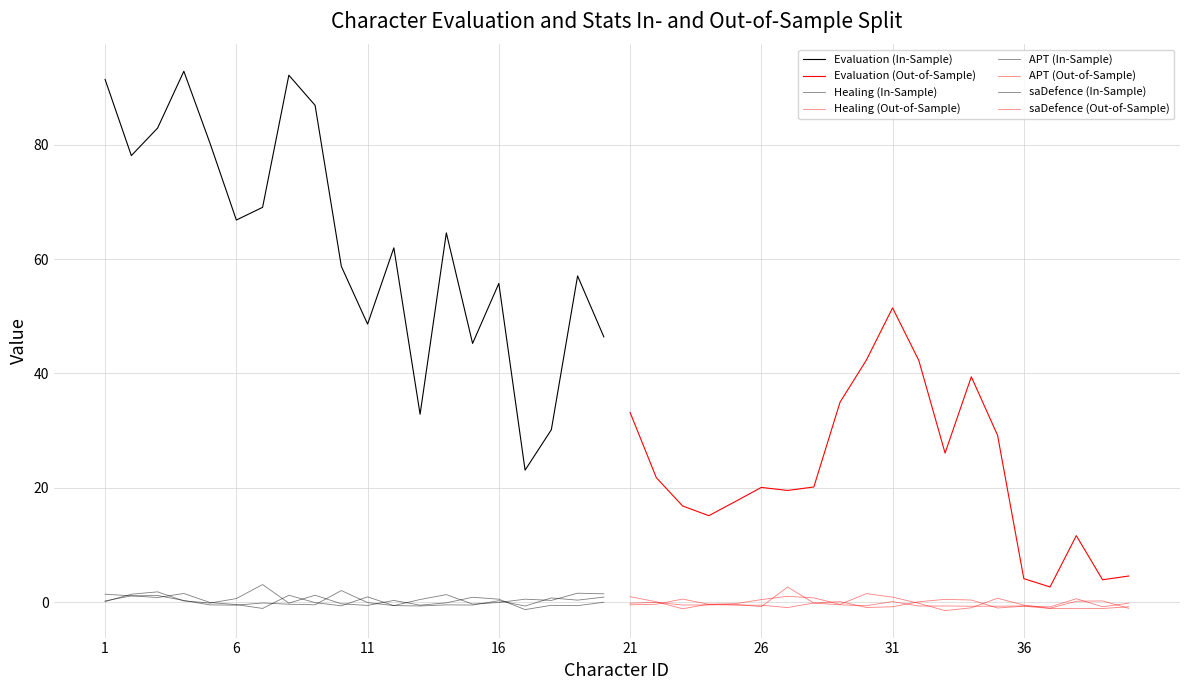

True or false: APT has a value of -0.5 at 25.

True